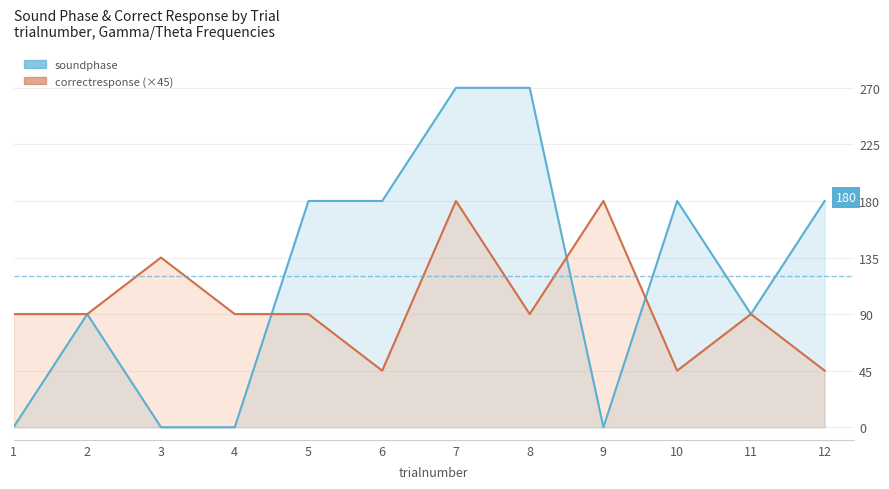

What are all the series names shown in the legend?

soundphase, correctresponse